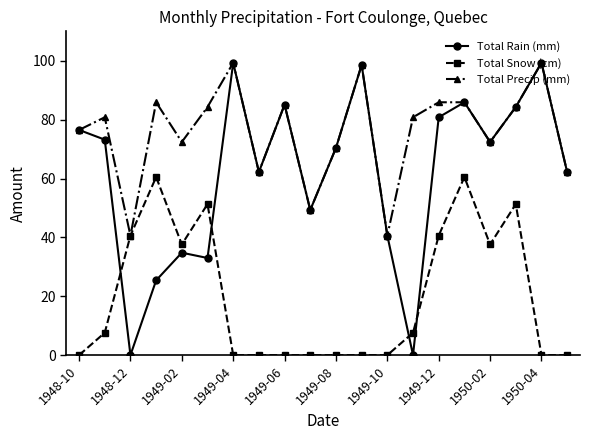

Is this an area chart (filled region under the line)?

No